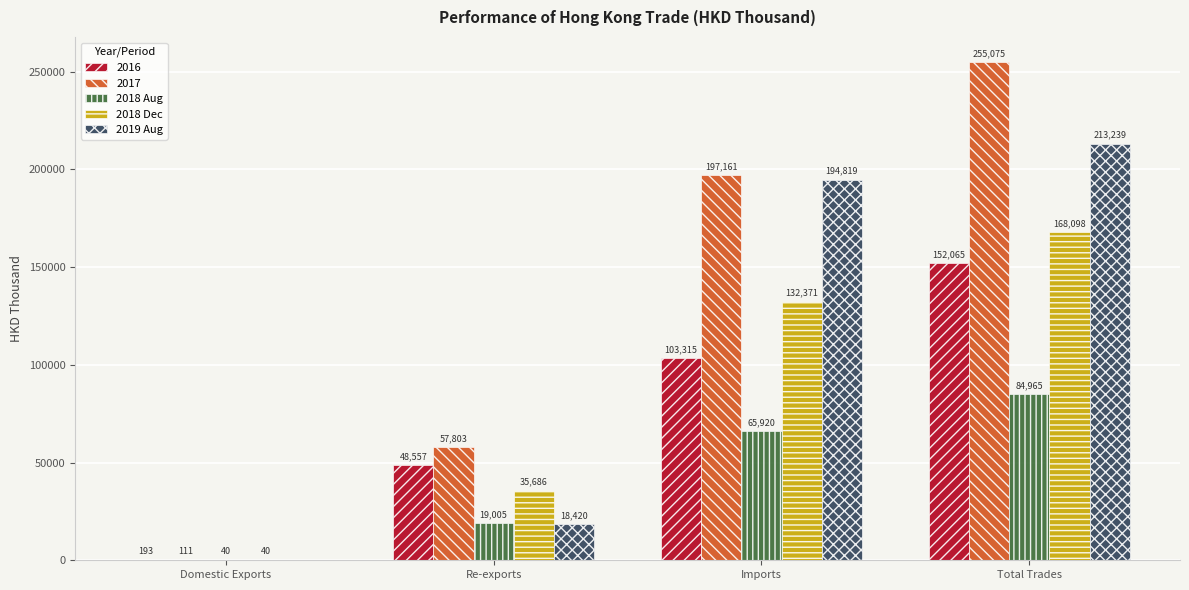

Is the value of 2018 Aug at Domestic Exports greater than the value of 2017 at Total Trades?

No